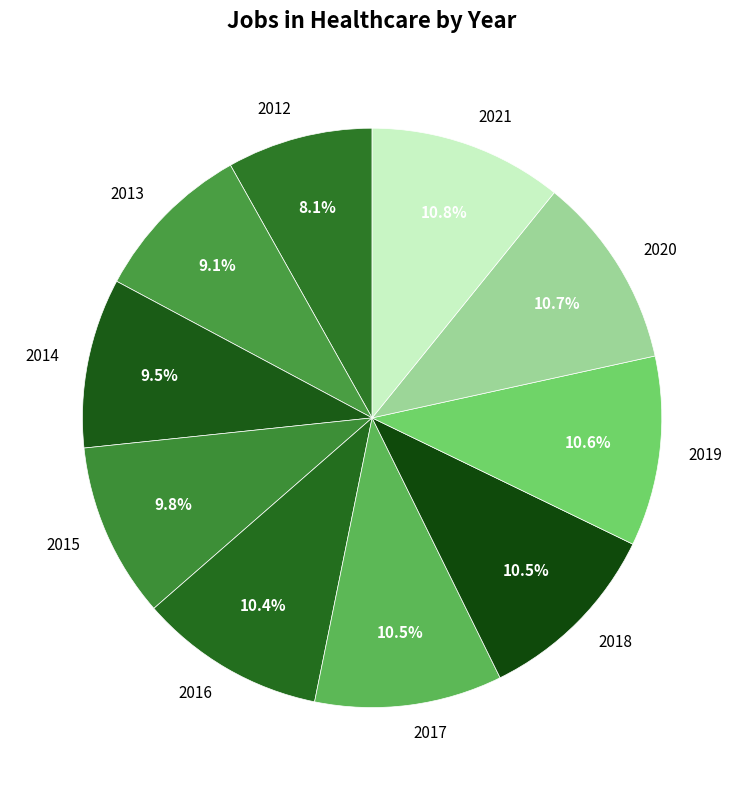

Which category has the smallest portion of the pie?

2012